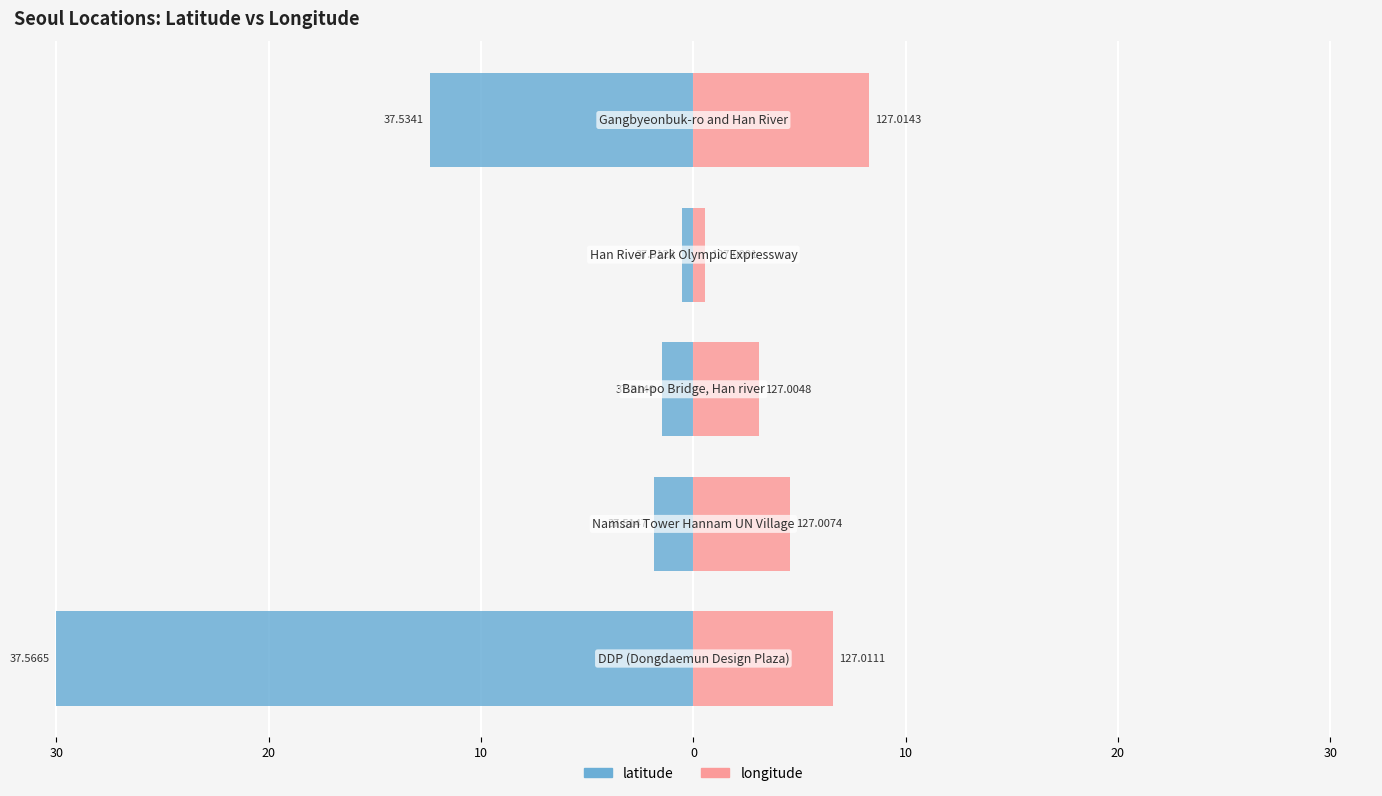

Reading left to right, what are all the values shown in this chart?

latitude: -30.0	-1.9	-1.5	-0.5	-12.4
longitude: 6.6	4.5	3.1	0.5	8.3